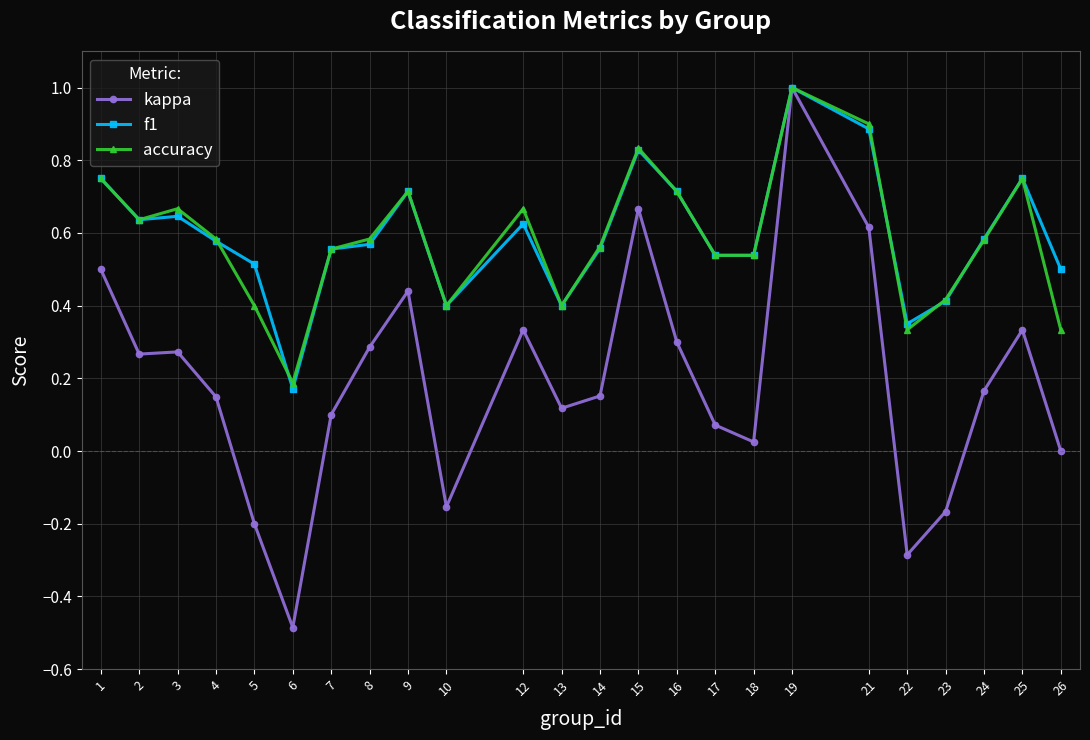

True or false: f1 has more than 0 interior local peaks.

True